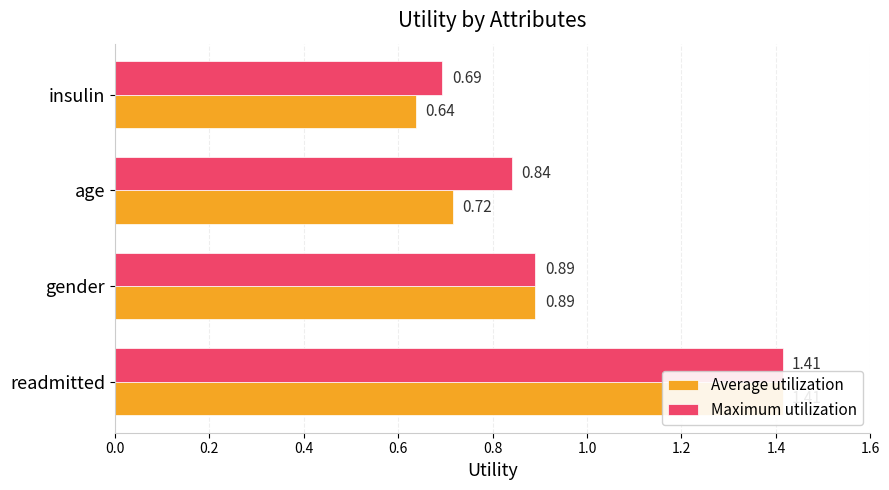

Between 0.0 and 0.2, which series saw the biggest shift?

Average utilization